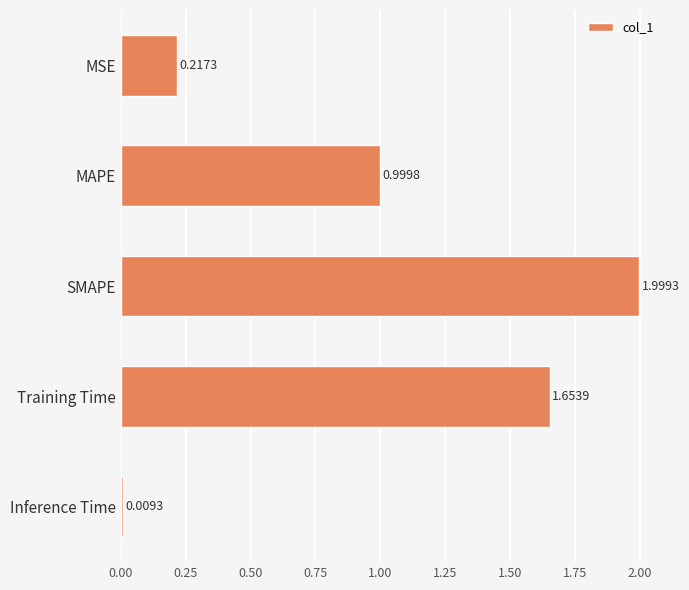

How many bars are there in total?

5